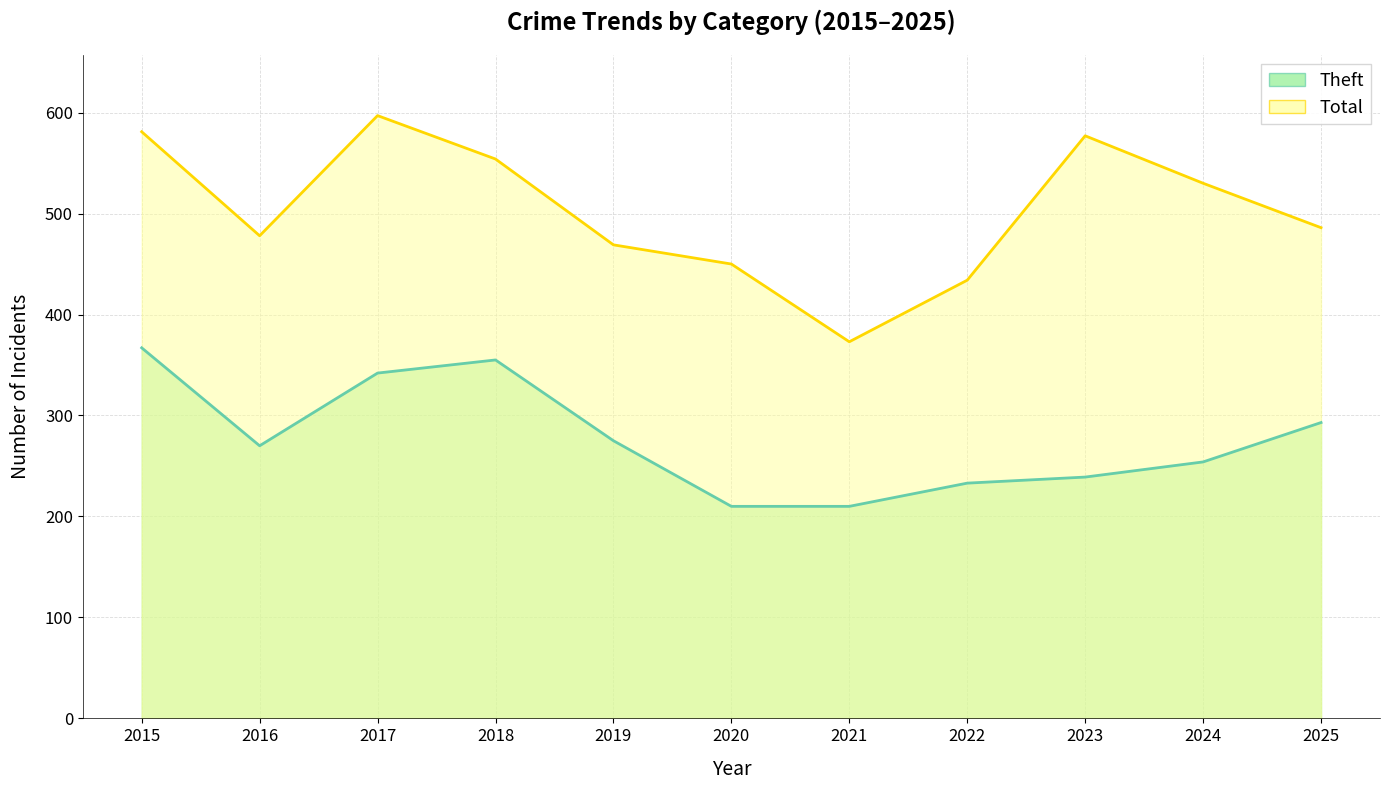

At which category is the sum across all series the highest?

2015